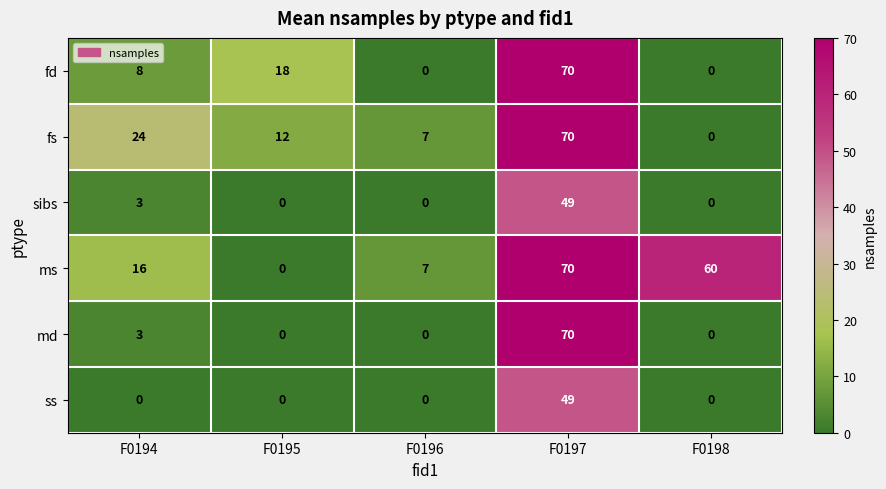

What is the spread (max minus min) of values at F0196?

7